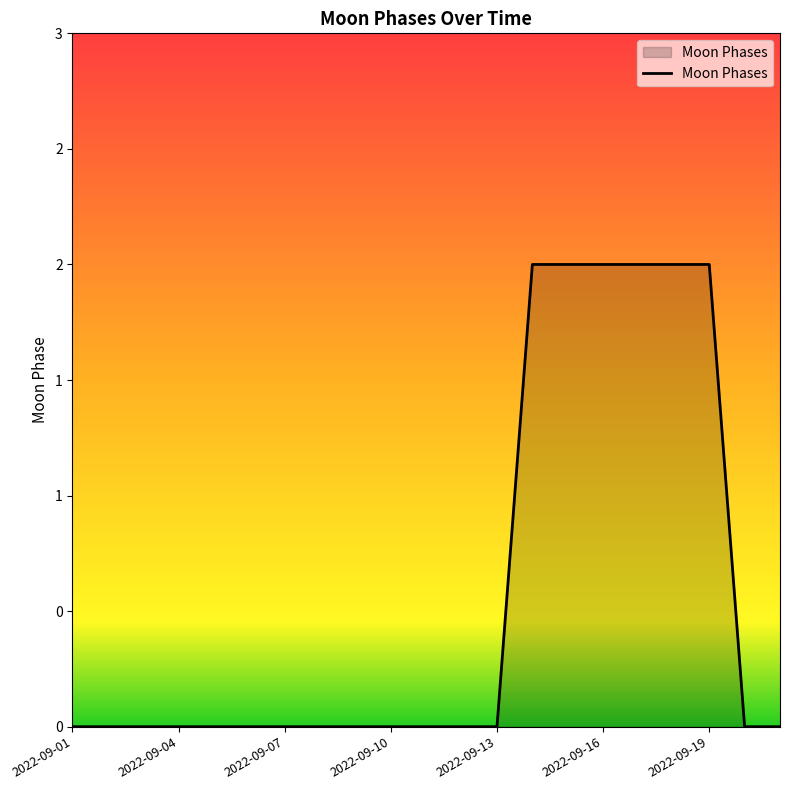

Is this an area chart (filled region under the line)?

Yes